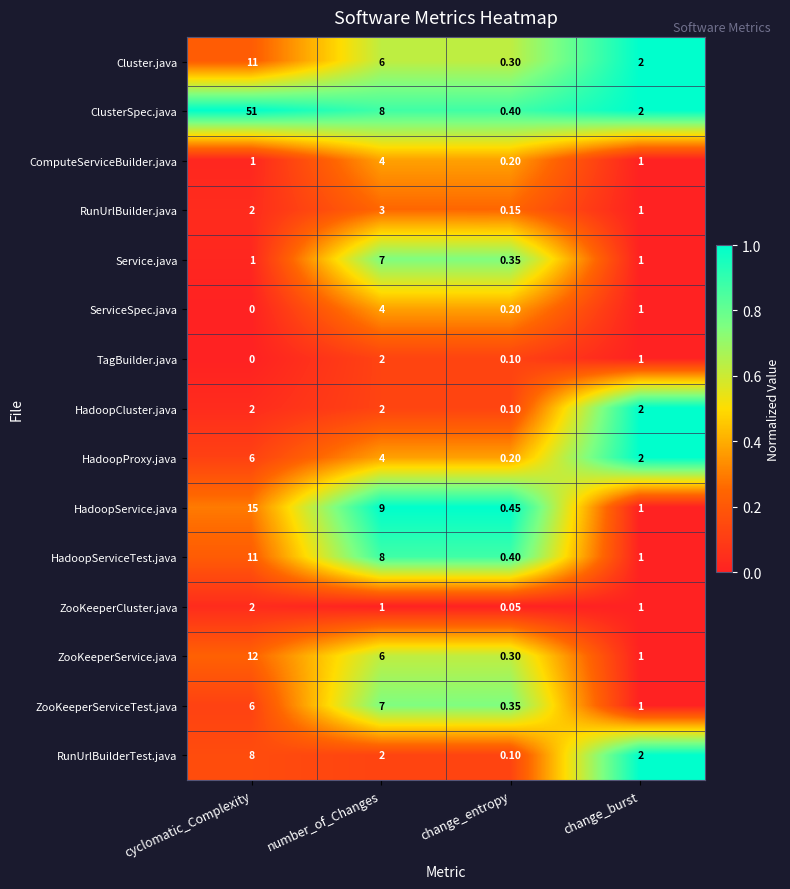

Rank the categories by HadoopService.java value from lowest to highest.

change_entropy, change_burst, number_of_Changes, cyclomatic_Complexity